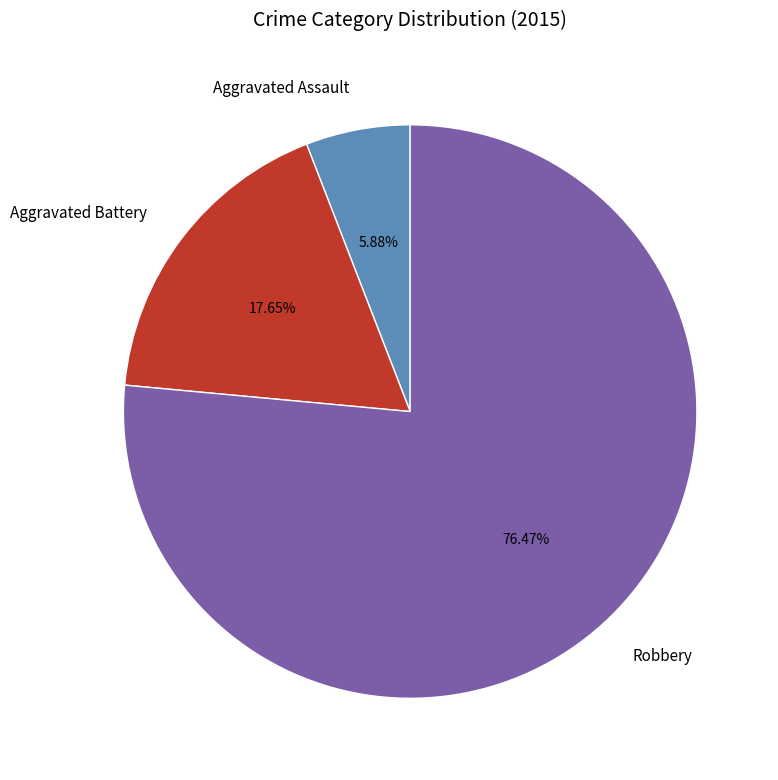

How many segments does this pie chart have?

3